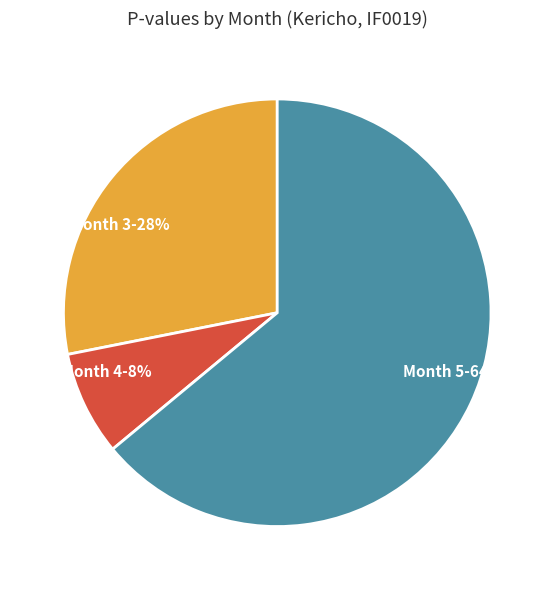

Which category has the smallest portion of the pie?

Month 4